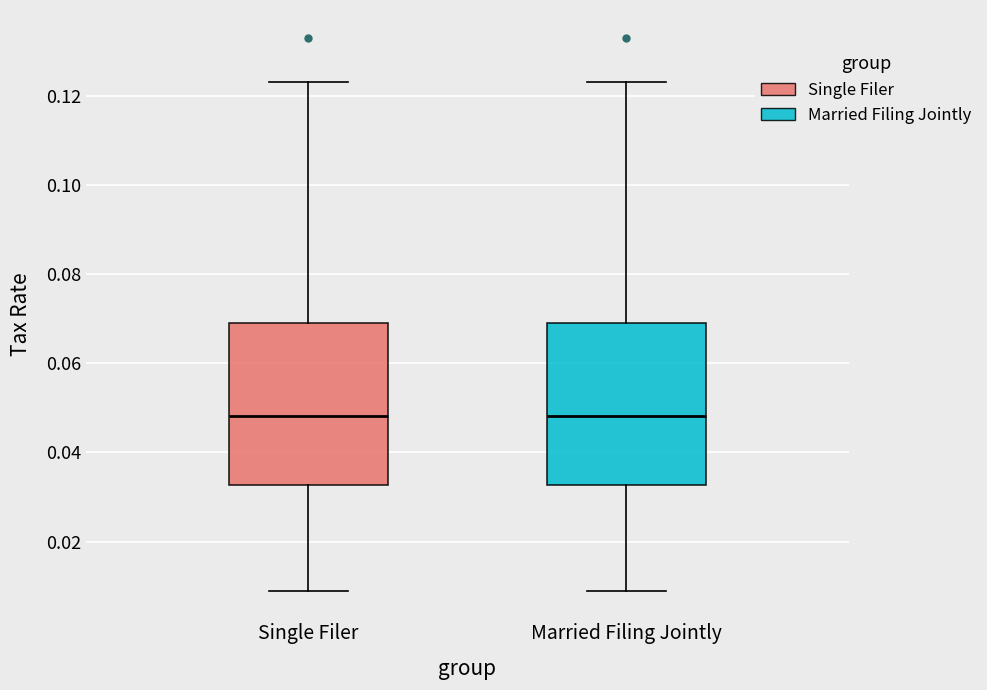

Reading left to right, read every box against the y-axis: the position of its median line, the range the box covers, and the ends of its whiskers. The values are not printed on the chart, so give them approximately, as read against the axis.

Single Filer: median 0.048, box 0.032 to 0.070, whiskers 0.010 to 0.124
Married Filing Jointly: median 0.048, box 0.032 to 0.070, whiskers 0.010 to 0.124